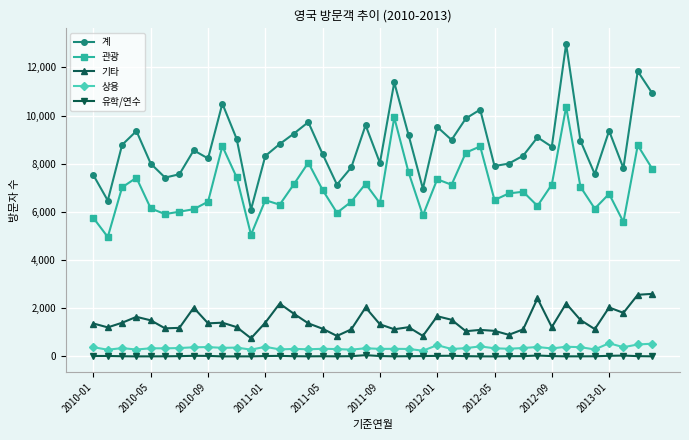

True or false: 계 and 유학/연수 cross at least once.

False